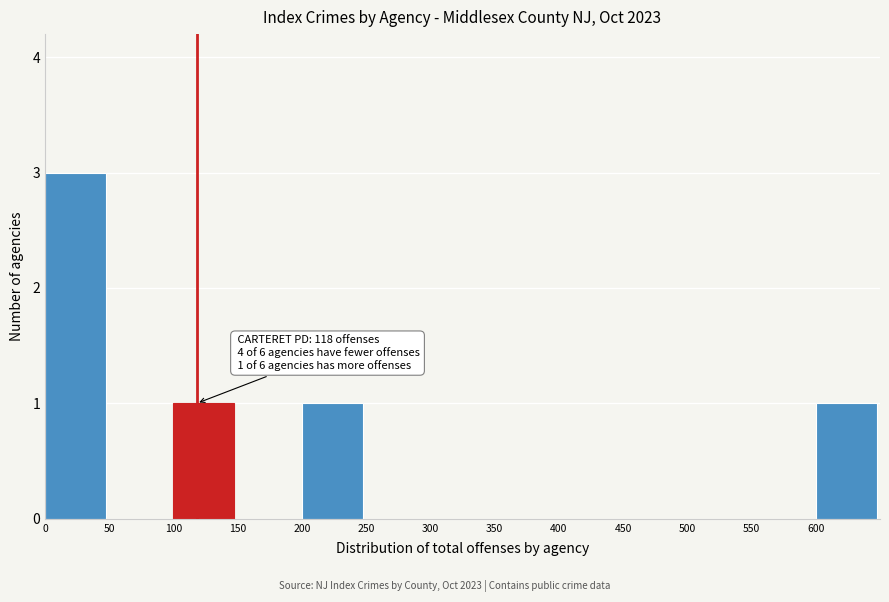

Over which range of the x-axis is the bar tallest?

0 to 50